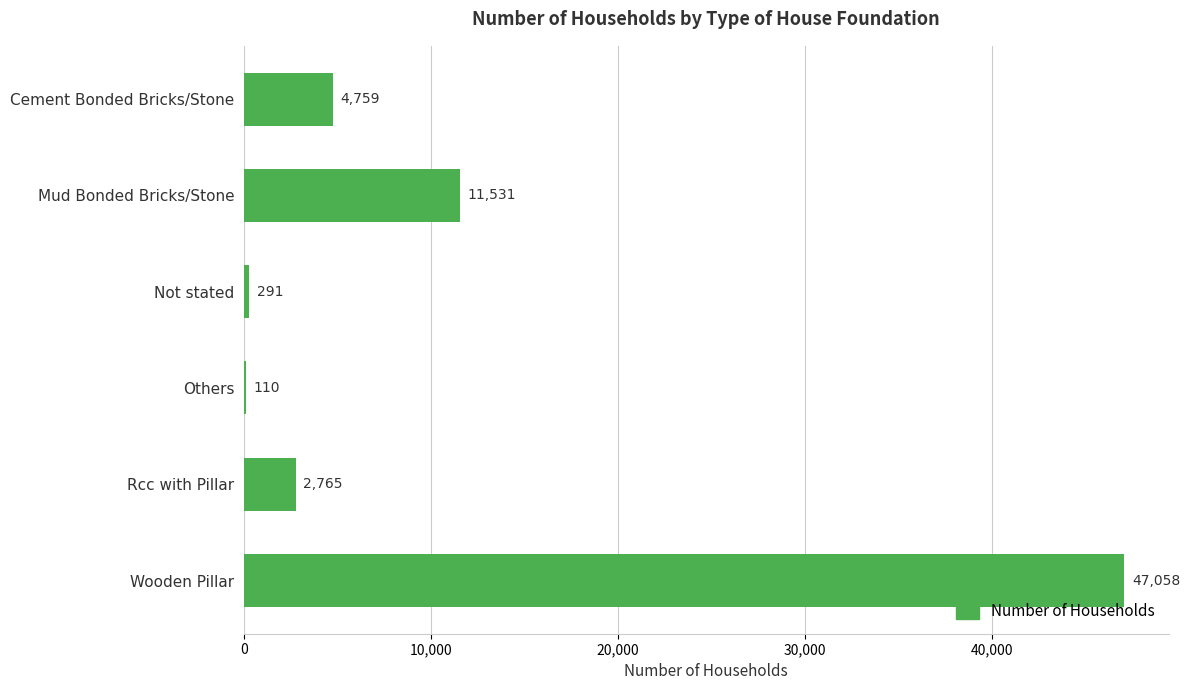

Approximately how many times larger is the value at Rcc with Pillar compared to Others?

25.1